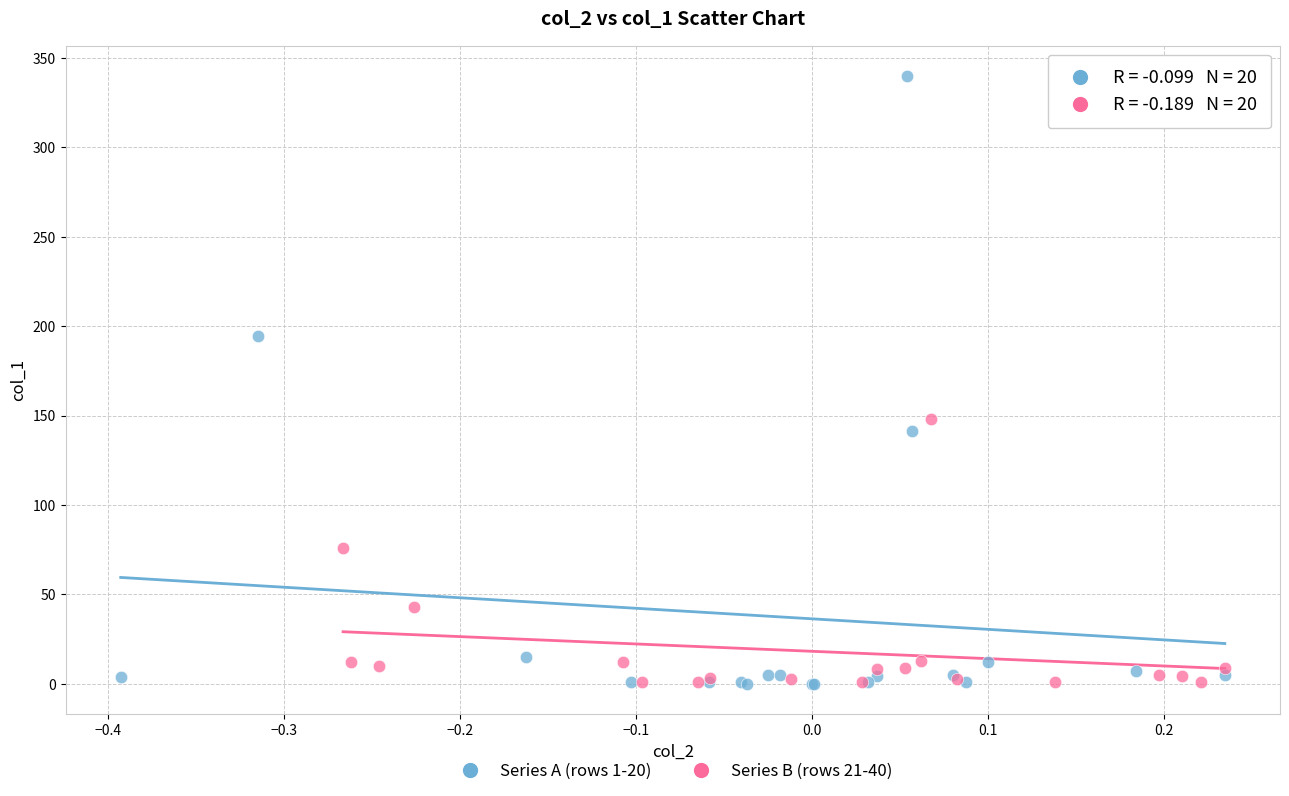

Which series reaches the maximum Y coordinate?

Series A (rows 1-20)